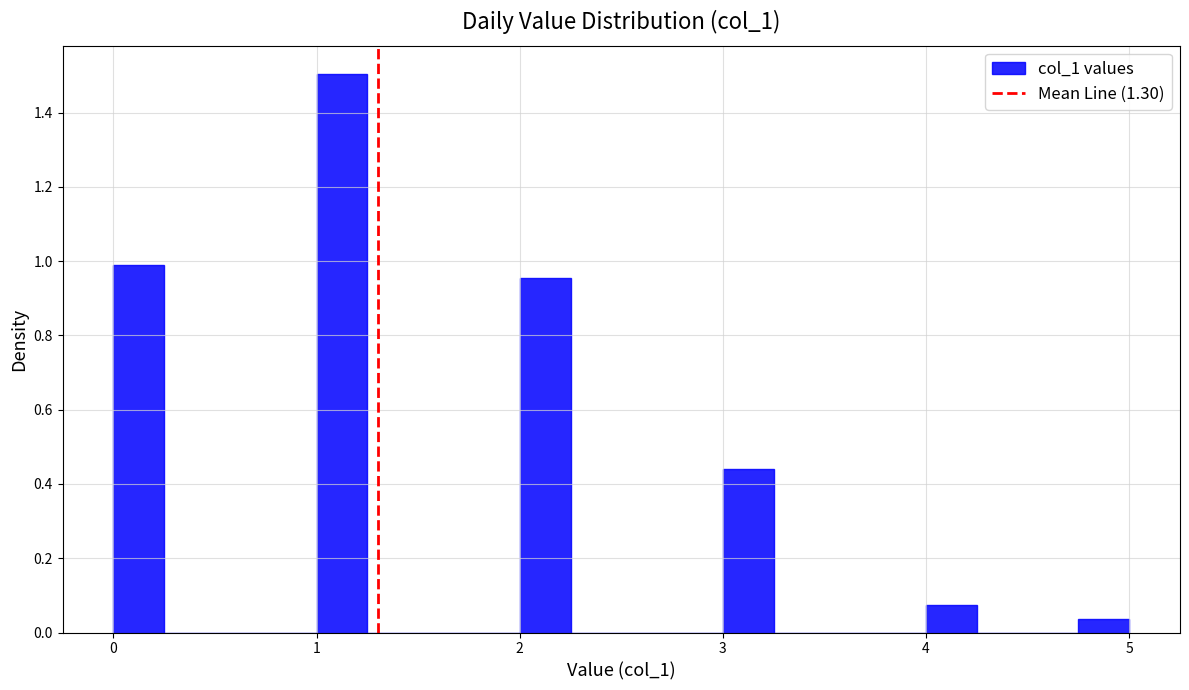

Around what value on the x-axis is the tallest bar? Give the approximate position of its centre, as read against the axis.

1.1